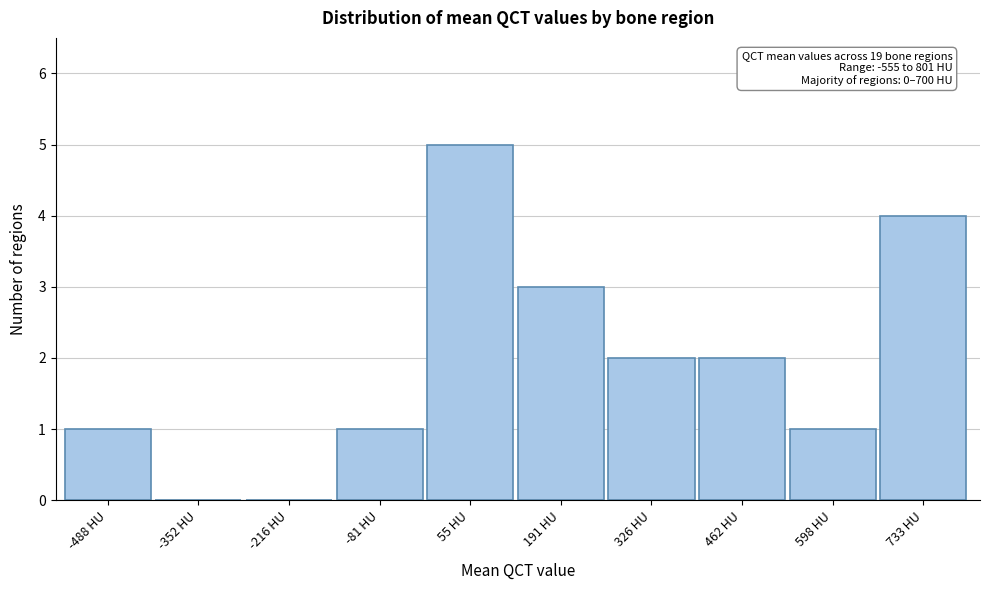

Which range on the x-axis has the tallest bar?

-20 to 120